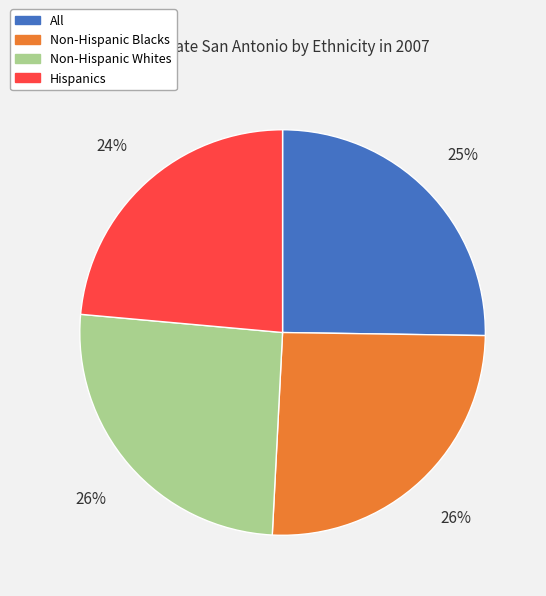

The Hispanics slice represents 32% of the pie. True or false?

False